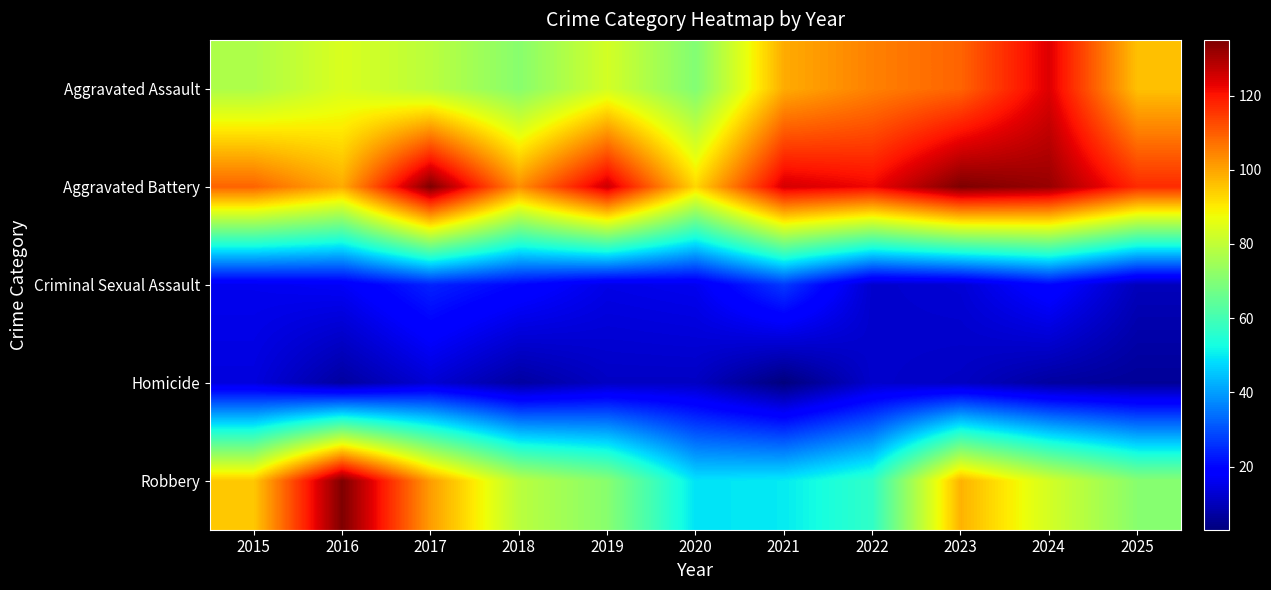

Which label corresponds to the smallest value in the chart?

2021